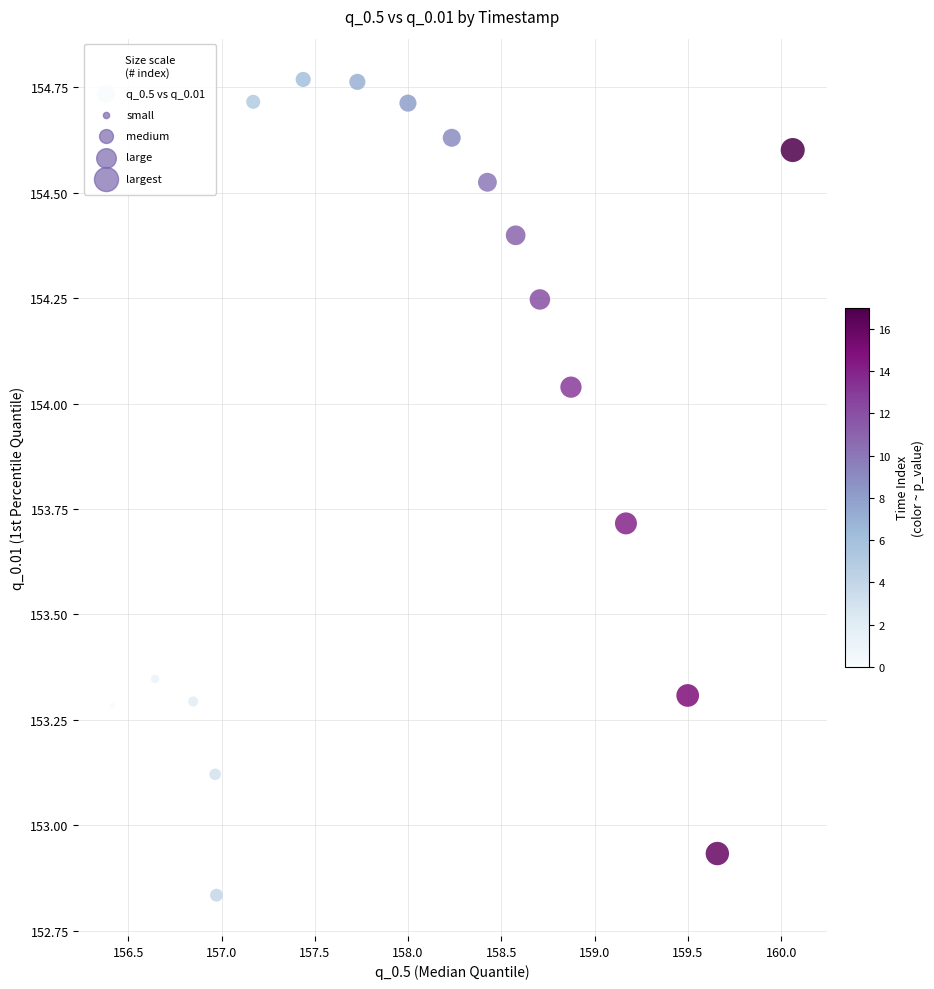

What is the range of Y values (max minus min)?

1.9